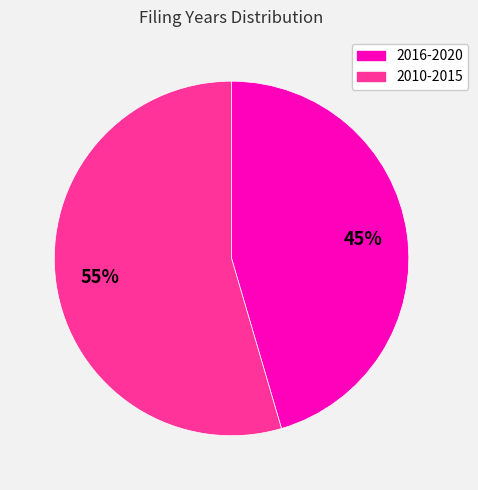

Which has a higher value, 2010-2015 or 2016-2020?

2010-2015